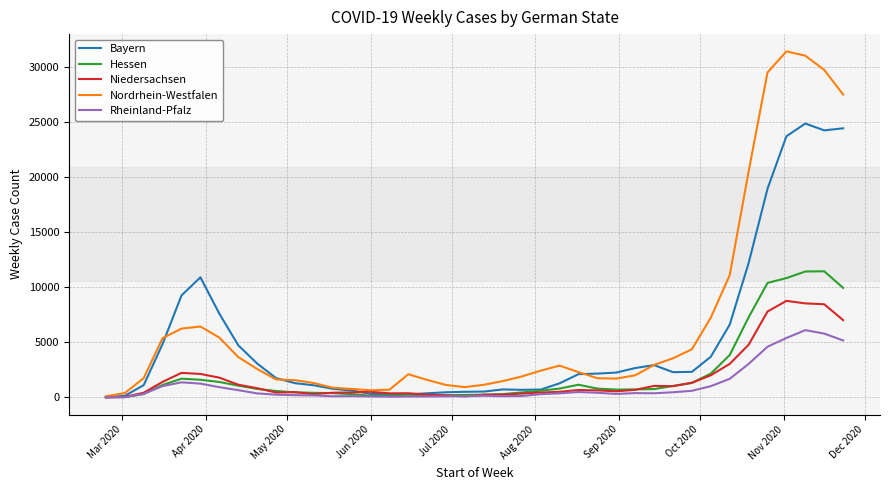

What is the maximum value shown in the chart?

31442